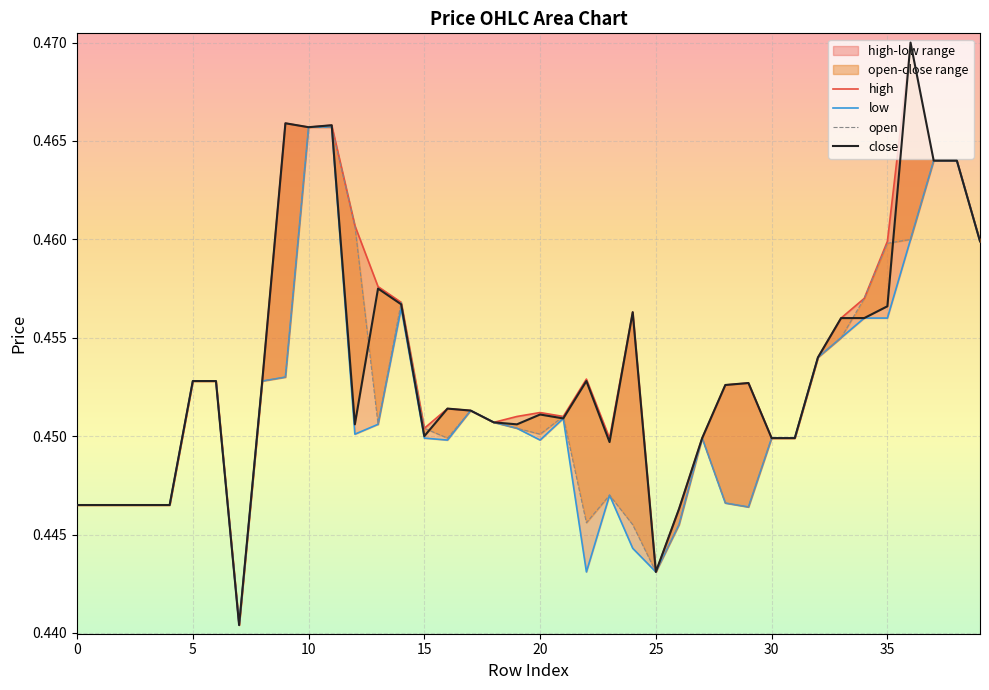

The open series shows 0.4 at 5. True or false?

True